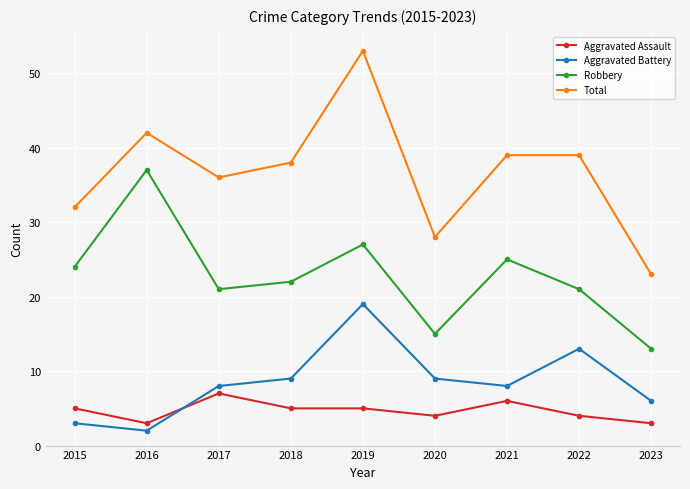

True or false: Aggravated Assault and Robbery intersect in this chart.

False